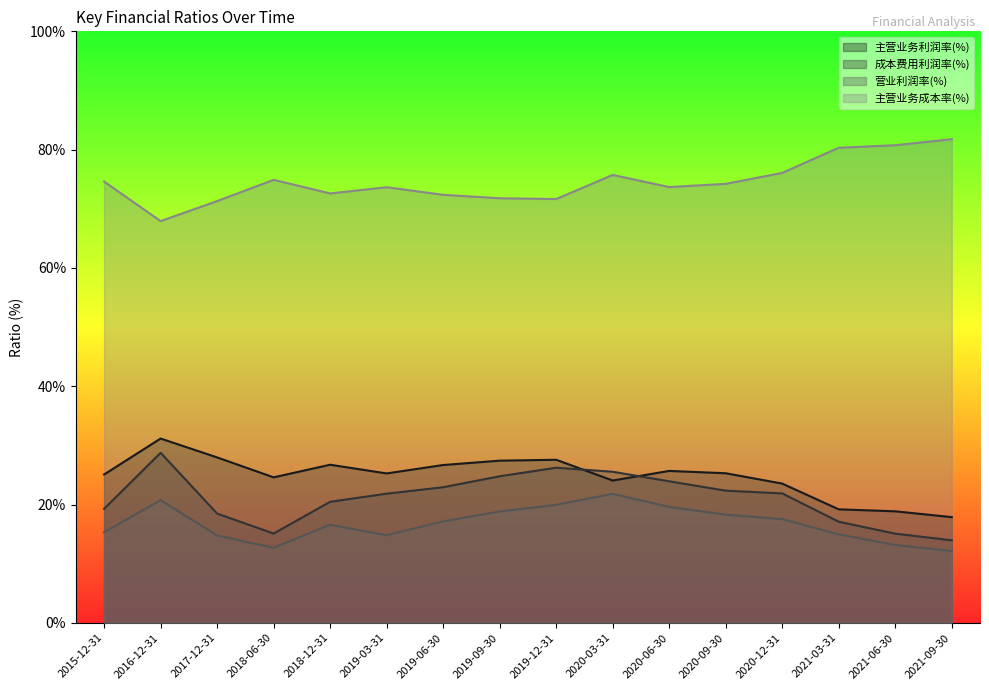

Reading left to right, transcribe all the data shown in this chart.

主营业务利润率(%): 2021-09-30=17.9	2021-06-30=18.9	2021-03-31=19.2	2020-12-31=23.5	2020-09-30=25.3	2020-06-30=25.7	2020-03-31=24.1	2019-12-31=27.6	2019-09-30=27.4	2019-06-30=26.7	2019-03-31=25.3	2018-12-31=26.7	2018-06-30=24.6	2017-12-31=28.0	2016-12-31=31.2	2015-12-31=25.1
成本费用利润率(%): 2021-09-30=13.9	2021-06-30=15.1	2021-03-31=17.1	2020-12-31=21.9	2020-09-30=22.3	2020-06-30=23.9	2020-03-31=25.5	2019-12-31=26.2	2019-09-30=24.8	2019-06-30=22.9	2019-03-31=21.8	2018-12-31=20.5	2018-06-30=15.1	2017-12-31=18.5	2016-12-31=28.7	2015-12-31=19.3
营业利润率(%): 2021-09-30=12.1	2021-06-30=13.2	2021-03-31=15.0	2020-12-31=17.5	2020-09-30=18.3	2020-06-30=19.6	2020-03-31=21.8	2019-12-31=19.9	2019-09-30=18.8	2019-06-30=17.2	2019-03-31=14.8	2018-12-31=16.6	2018-06-30=12.7	2017-12-31=14.8	2016-12-31=20.7	2015-12-31=15.3
主营业务成本率(%): 2021-09-30=81.8	2021-06-30=80.7	2021-03-31=80.3	2020-12-31=76.1	2020-09-30=74.2	2020-06-30=73.7	2020-03-31=75.7	2019-12-31=71.6	2019-09-30=71.8	2019-06-30=72.4	2019-03-31=73.6	2018-12-31=72.6	2018-06-30=74.9	2017-12-31=71.3	2016-12-31=67.9	2015-12-31=74.6